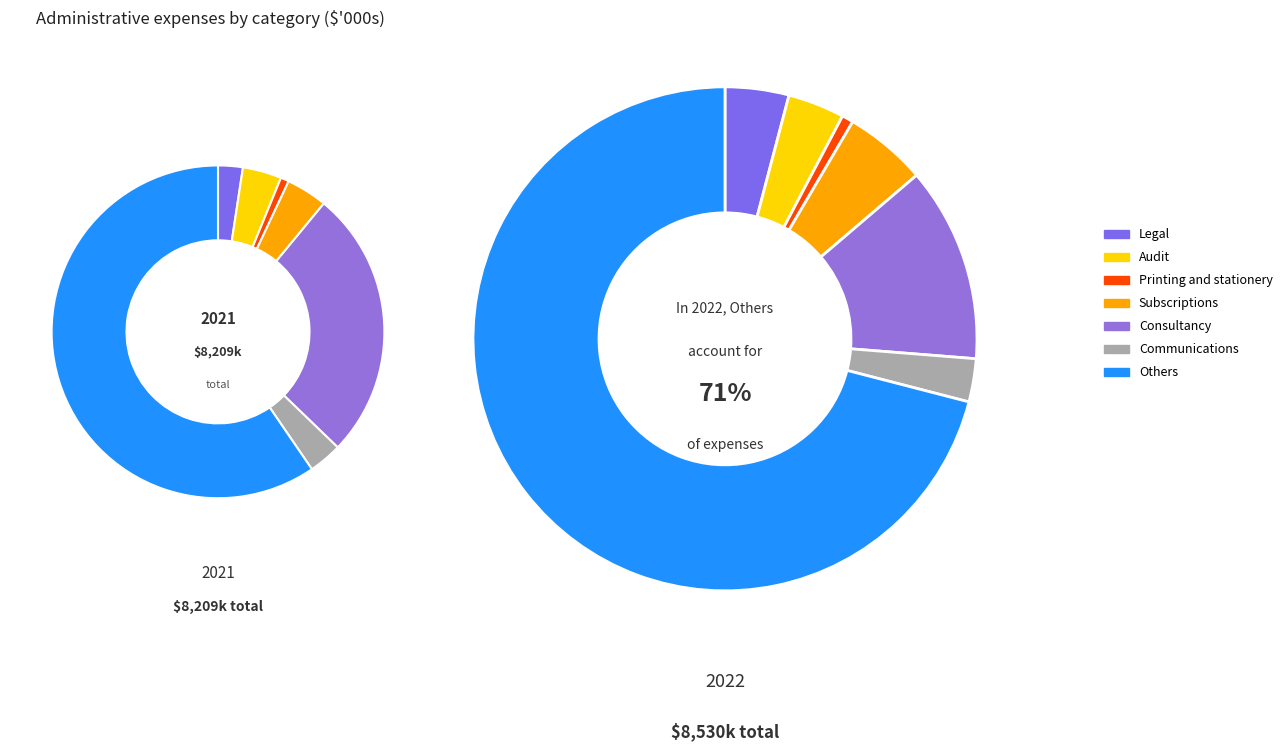

What is the largest slice in the pie chart?

Others